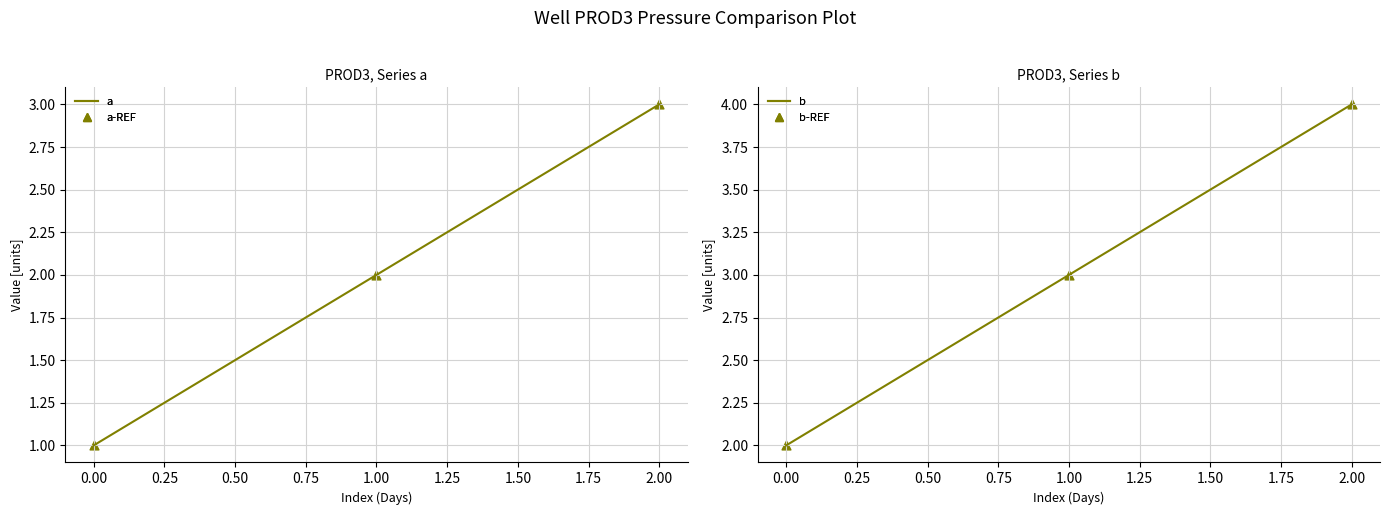

At how many categories does at least one series exceed 1?

3